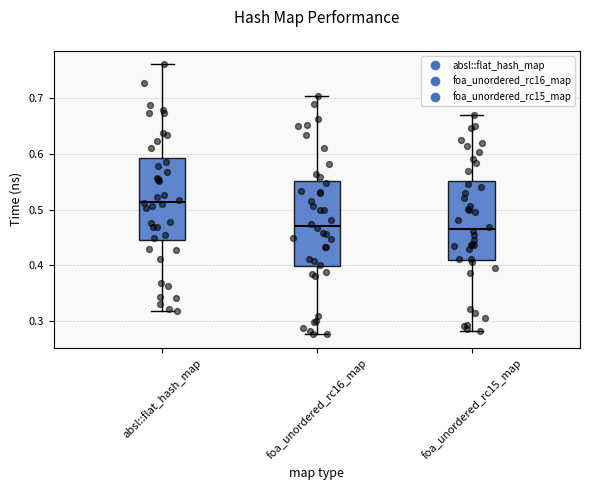

Where is the lower edge of the box for foa_unordered_rc15_map on the y-axis? The values are not printed on the chart, so give them approximately, as read against the axis.

0.41